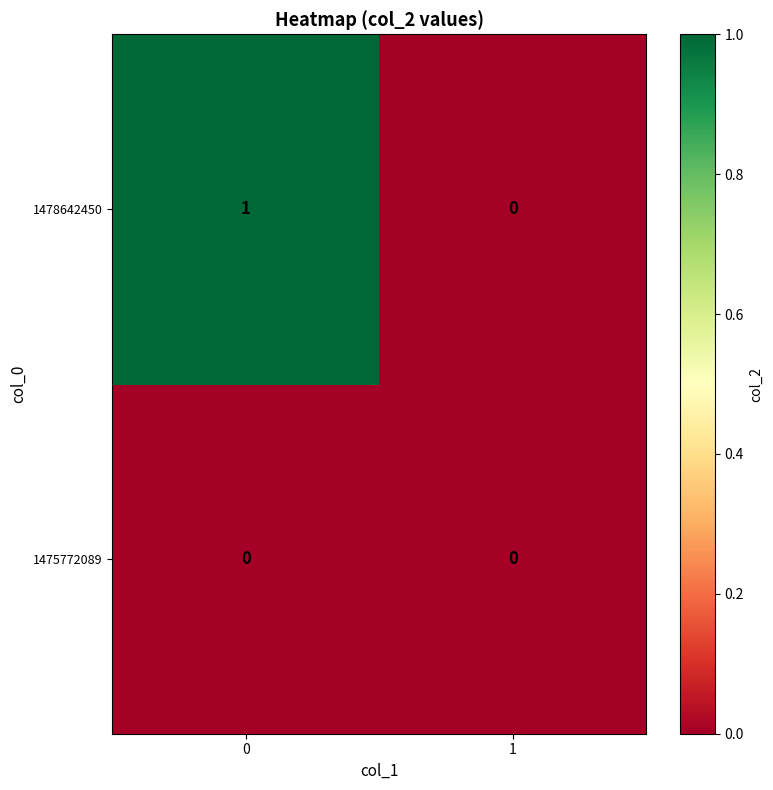

At 0, list the series in order from smallest to largest.

1475772089, 1478642450